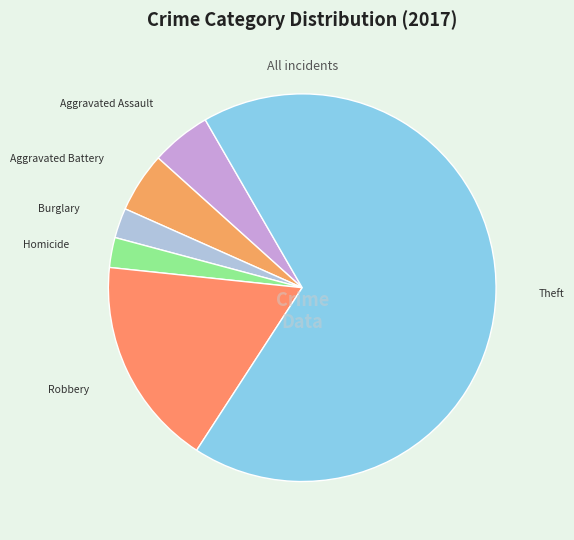

Combined, do Aggravated Battery and Theft account for over 50%?

Yes